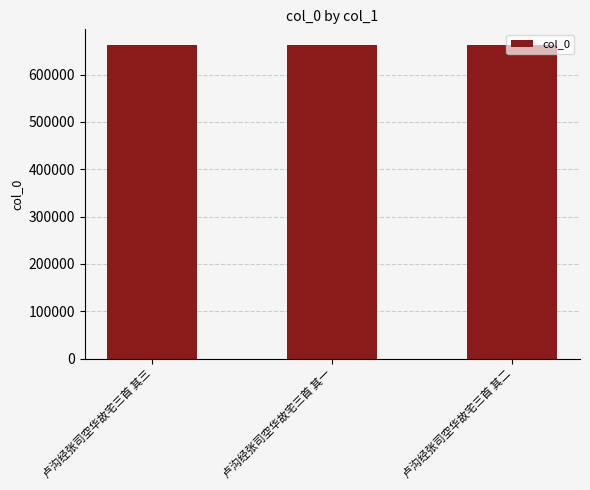

How many categories are shown in the chart?

3